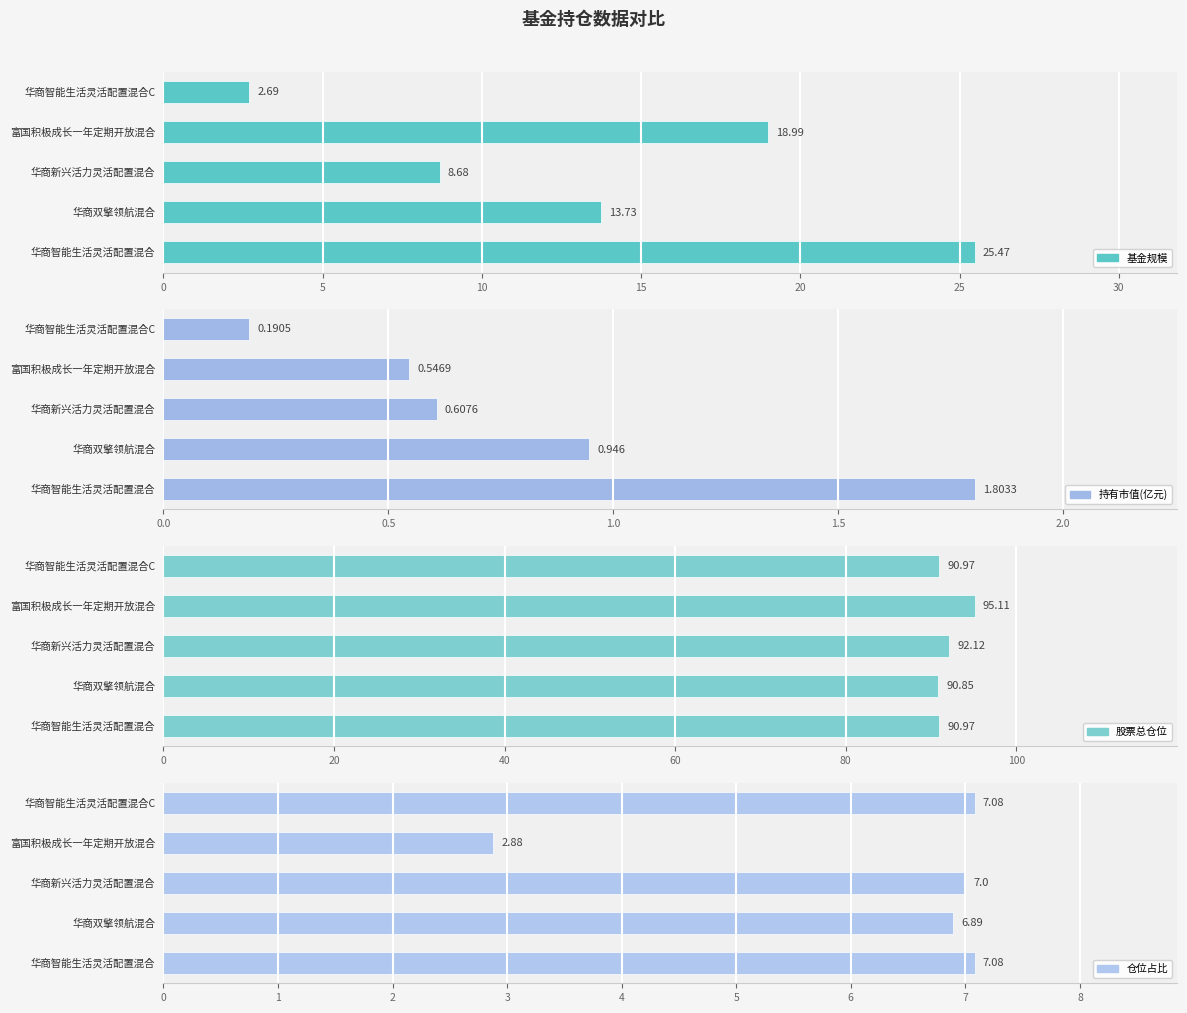

What is the difference between the highest and lowest values at 10?

91.5